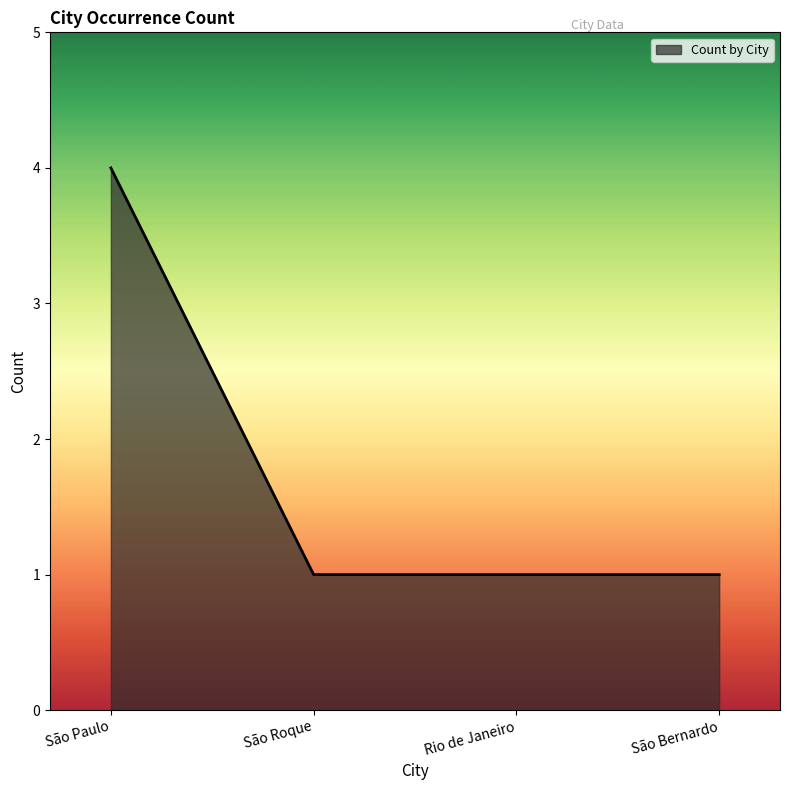

Is it true that the value at São Roque is 1?

True